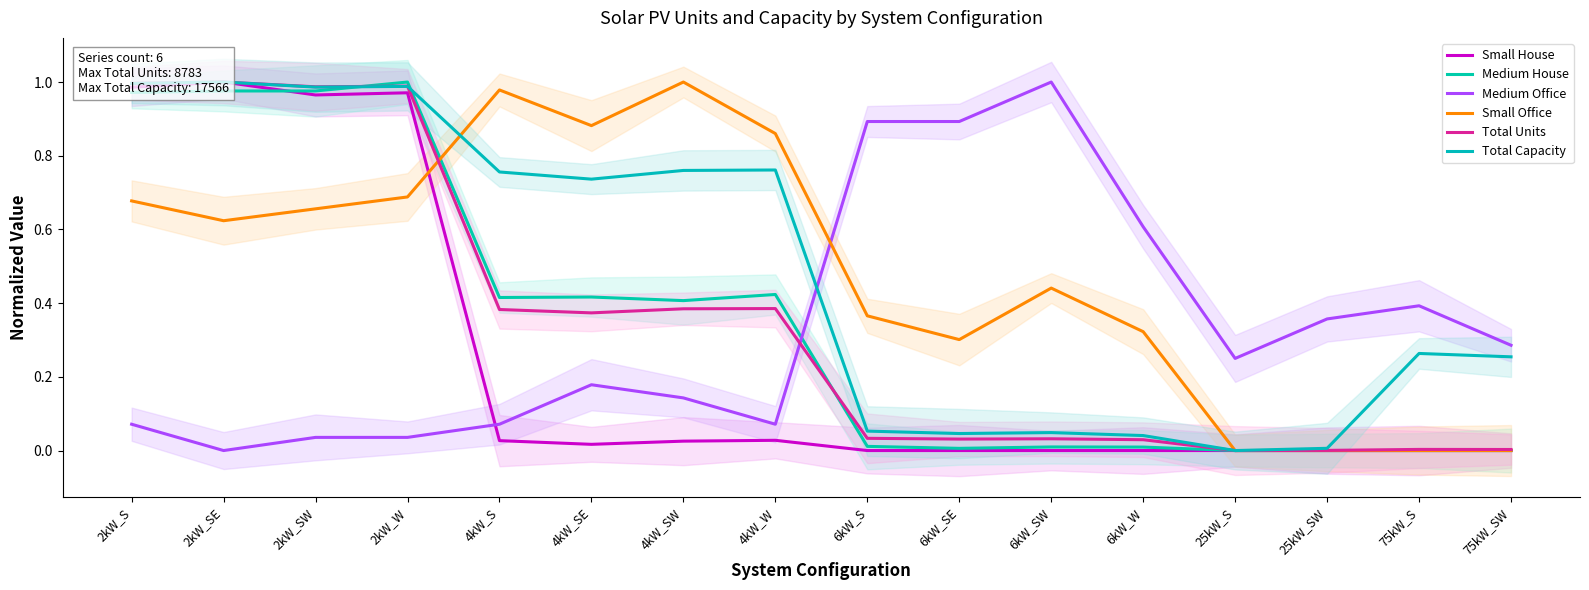

At which category is the sum across all series the highest?

2kW_S